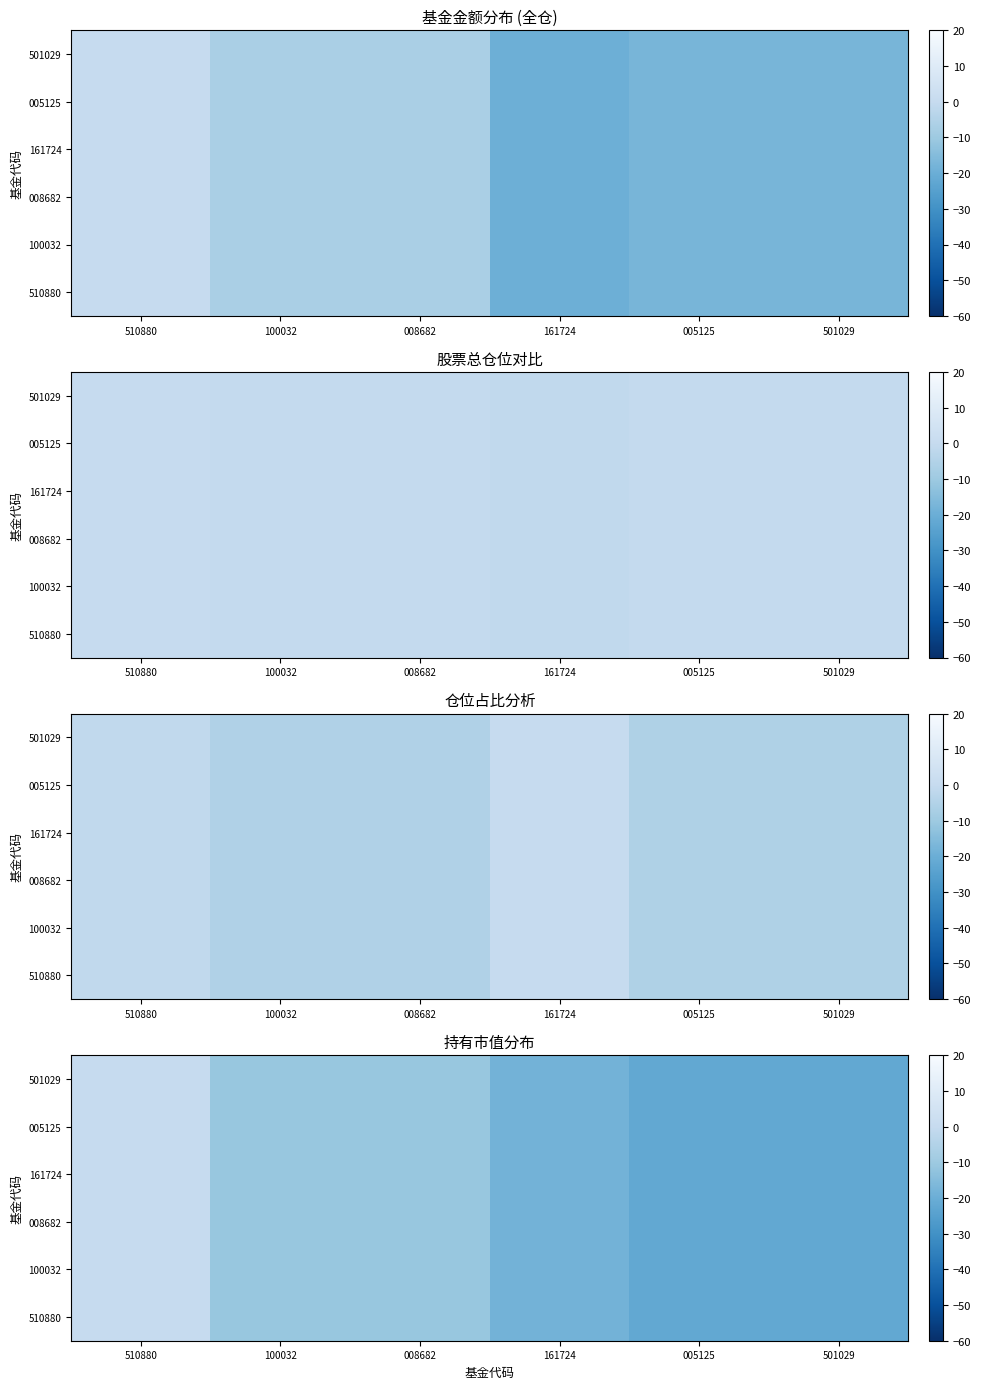

Which series has the widest spread of values?

510880